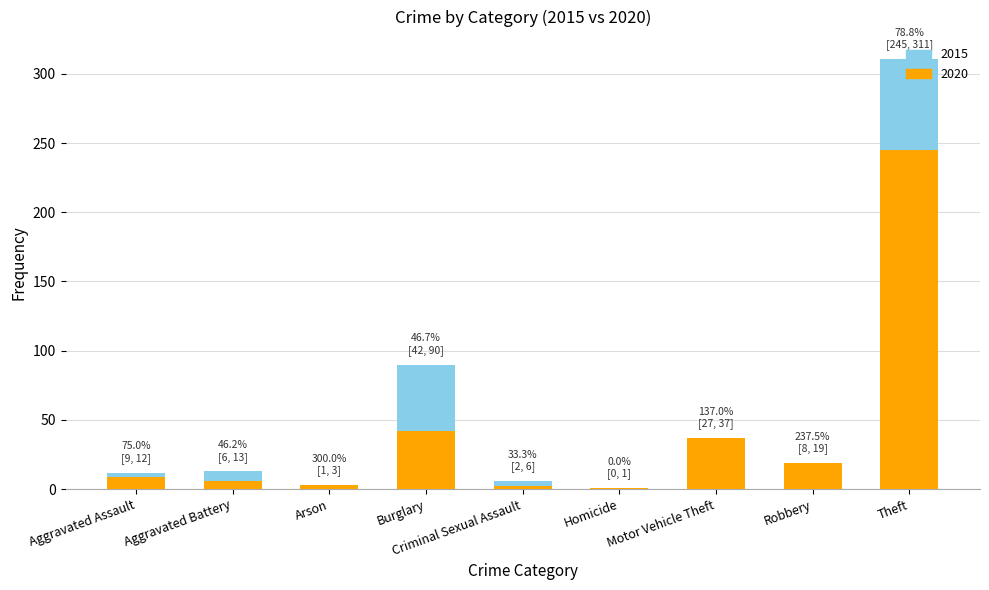

What is the maximum value for 2020?

245